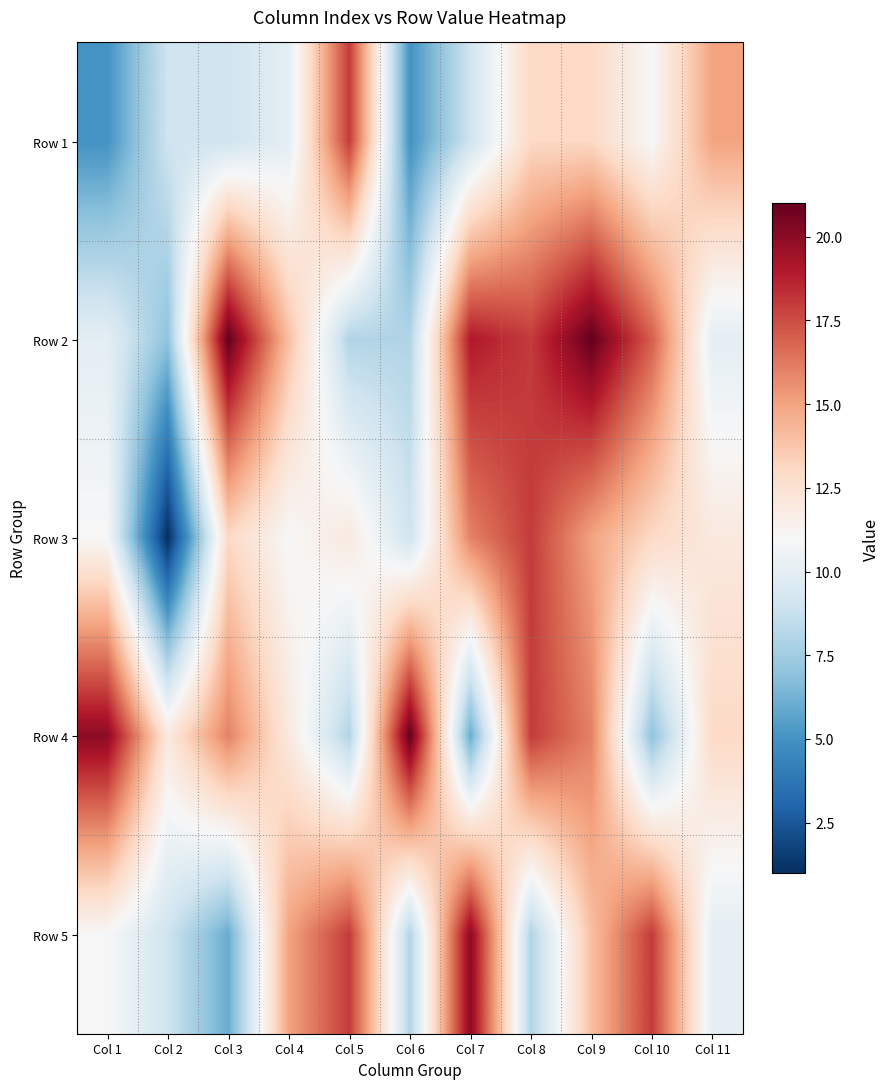

Which has a higher value, Col 8 or Col 5?

Col 5